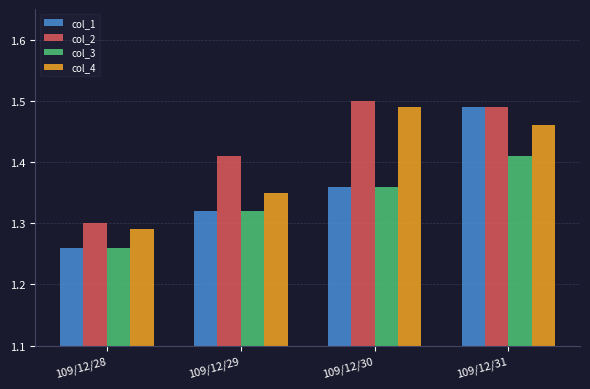

The value of col_2 at 109/12/31 is 1.5. True or false?

True